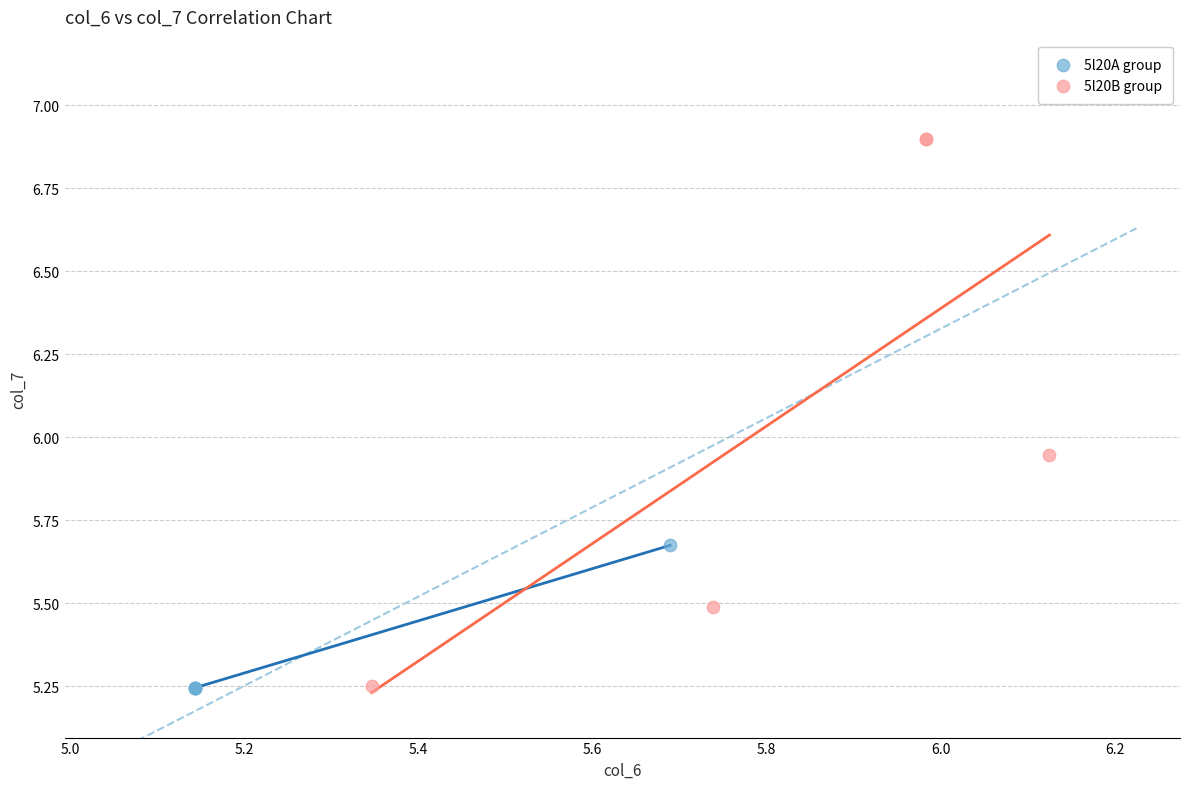

Which series has the widest spread of Y values?

5l20B group